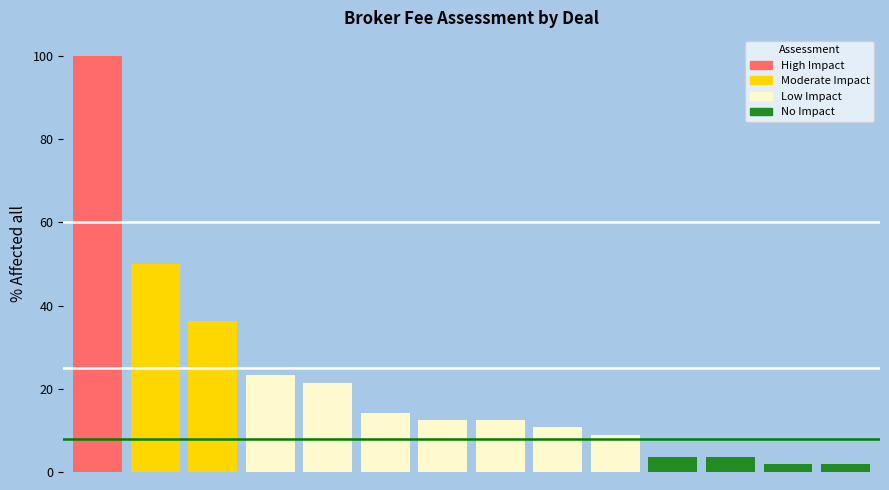

Reading left to right, extract all data points from this chart.

100.0	50.0	36.2	23.4	21.3	14.1	12.5	12.5	10.9	8.8	3.6	3.6	1.8	1.8